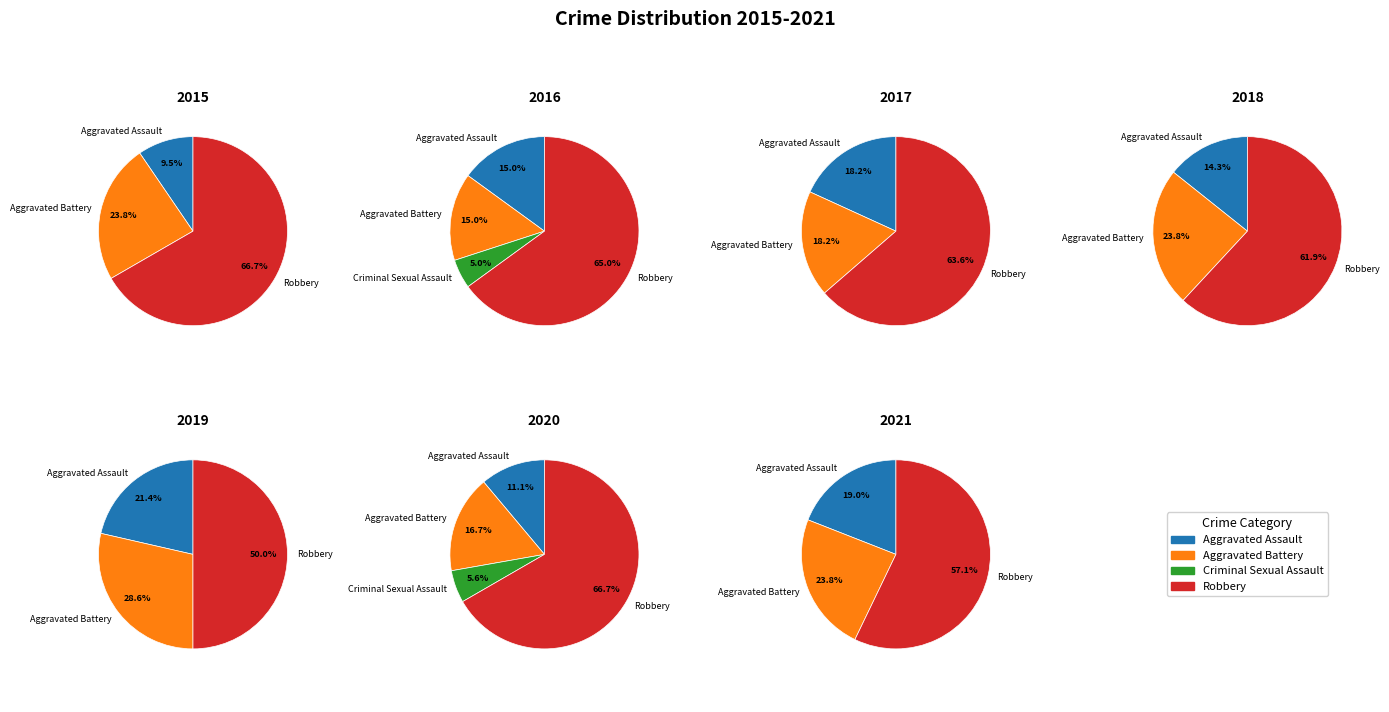

To the nearest percent, what portion does Criminal Sexual Assault represent?

5%